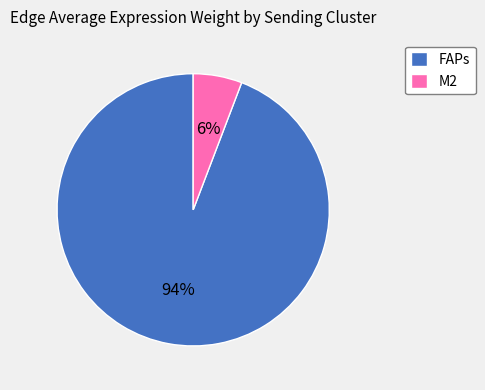

The M2 slice represents 1% of the pie. True or false?

False